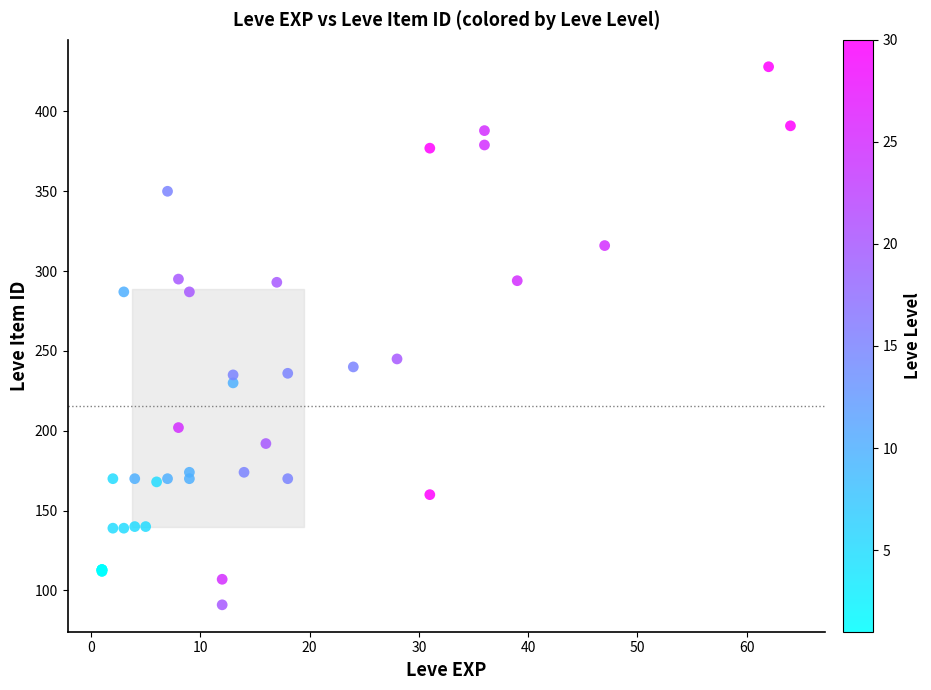

What Y value in the scatter plot is closest to 259?

245